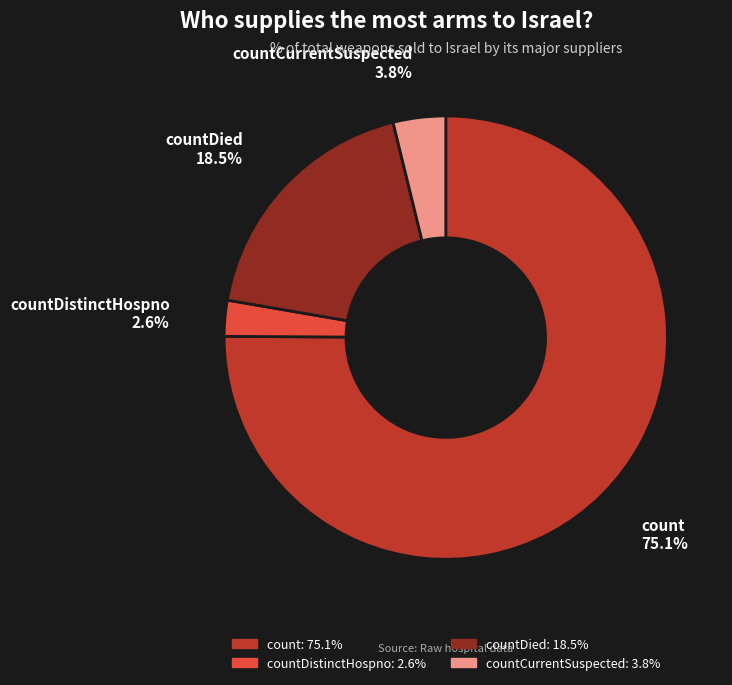

Does any single category account for the majority?

Yes